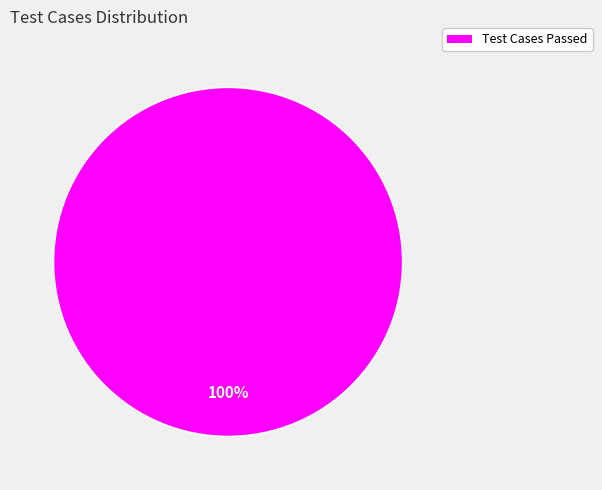

Count the number of slices in the pie.

1